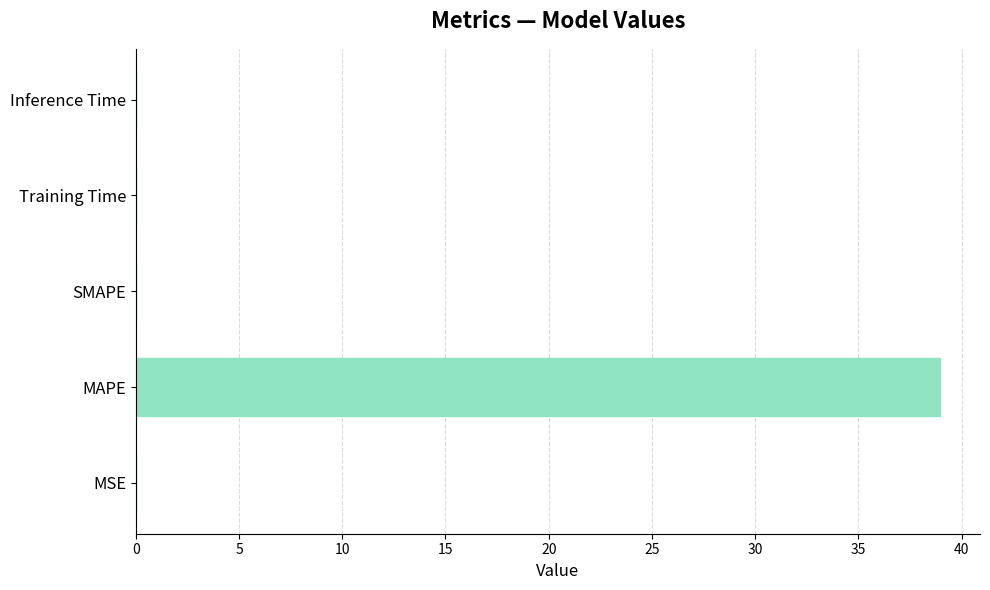

What is the sum of all values?

39.0